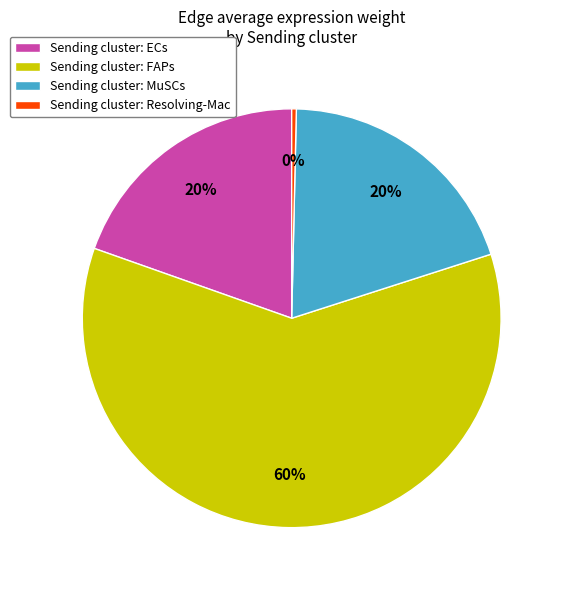

Do Sending cluster: MuSCs and Sending cluster: FAPs together represent more than half of the pie?

Yes